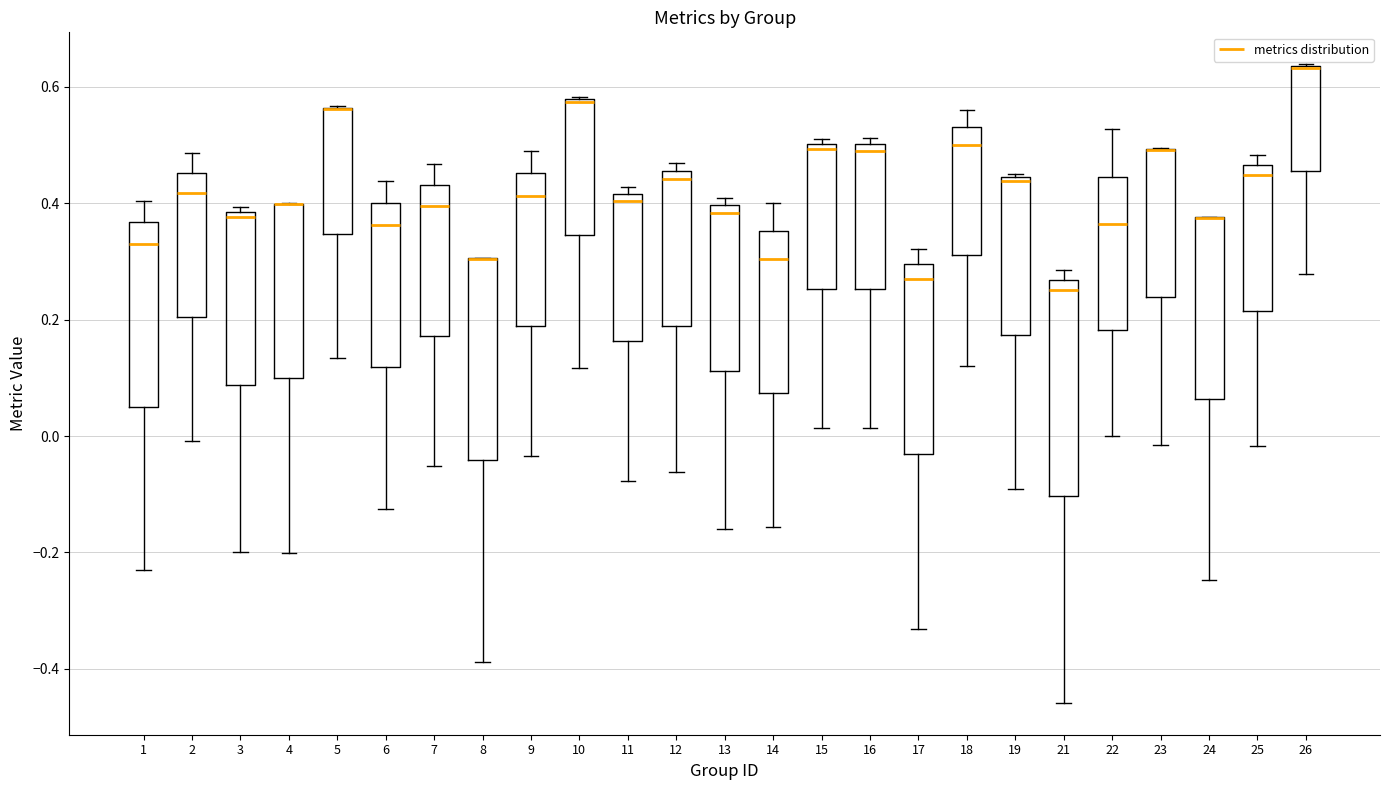

Which box is the tallest, from its lower edge to its upper edge?

21